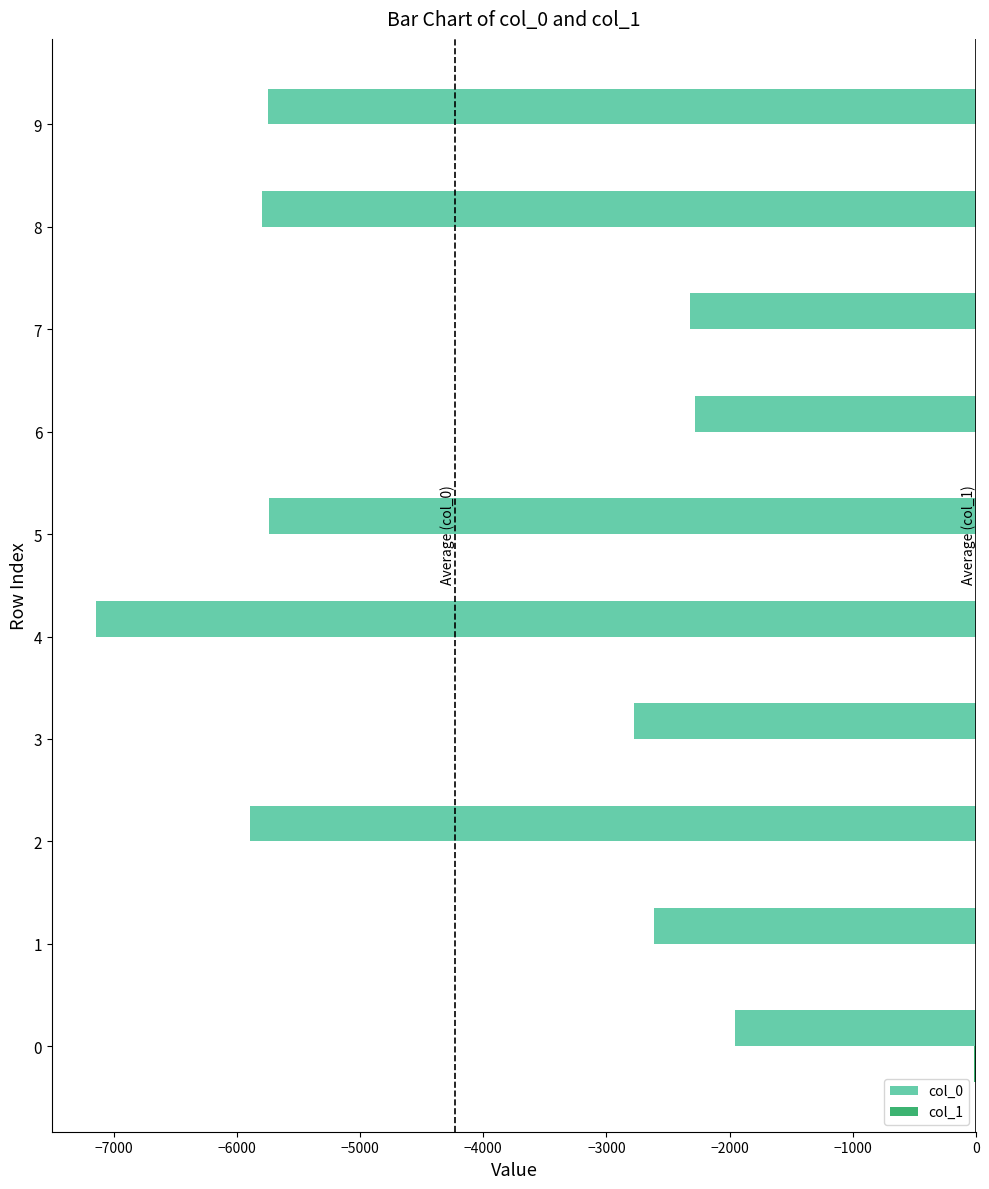

The value of col_0 at 9 is -9886. True or false?

False